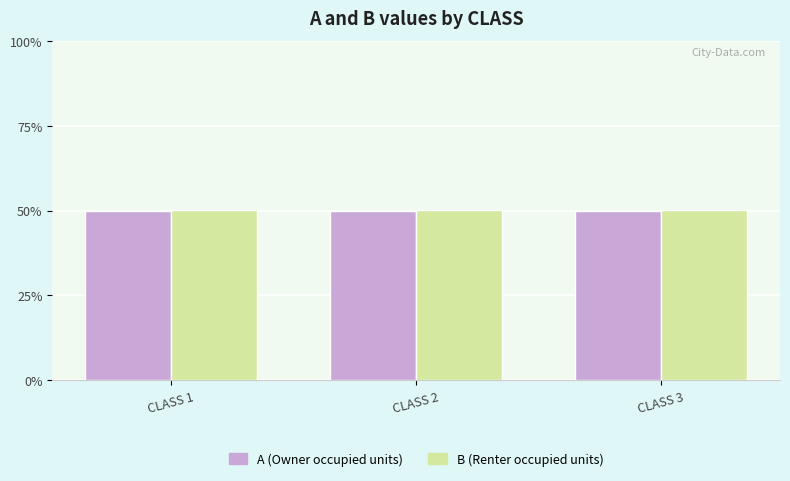

What is the maximum value shown in the chart?

50.2